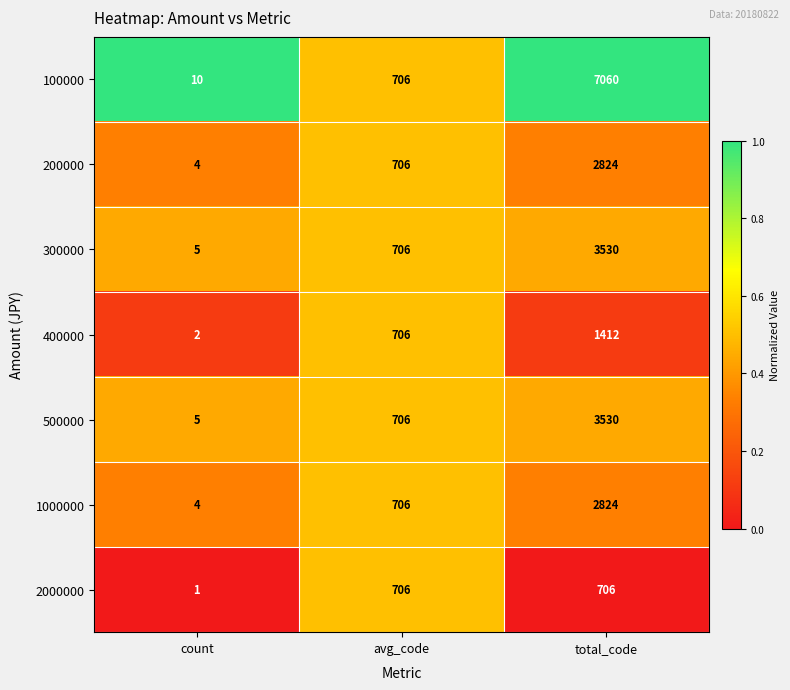

Rank the categories by 400000 value from highest to lowest.

total_code, avg_code, count